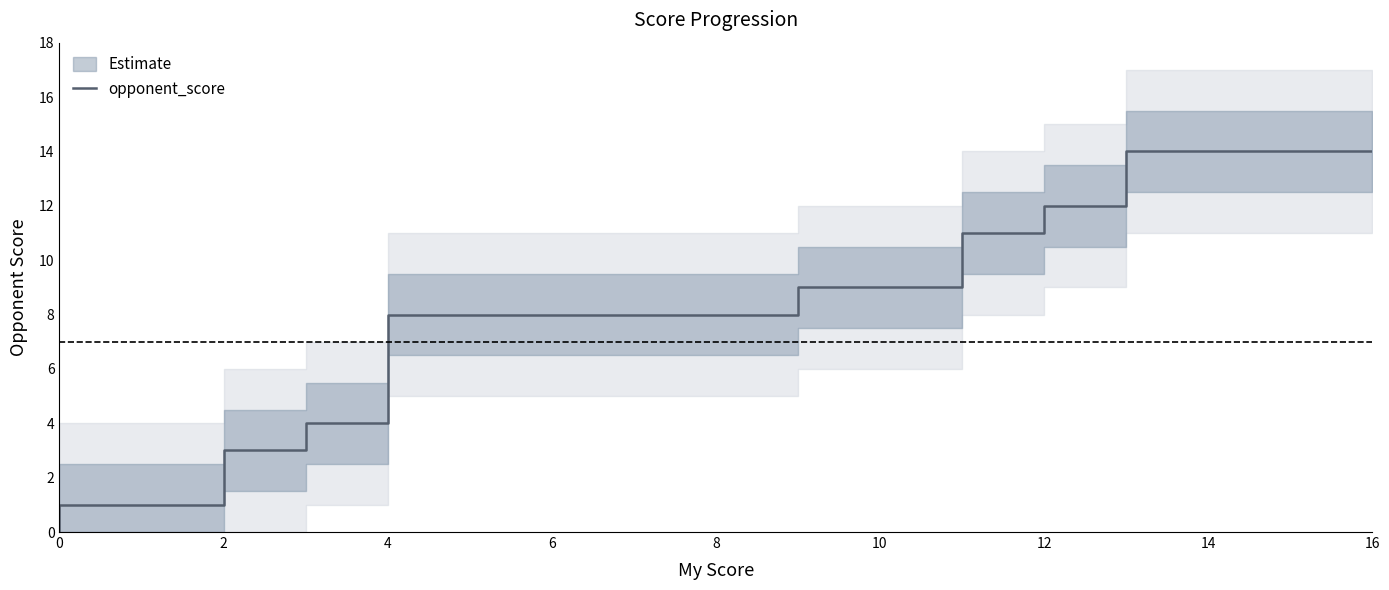

How many positive values are there?

30